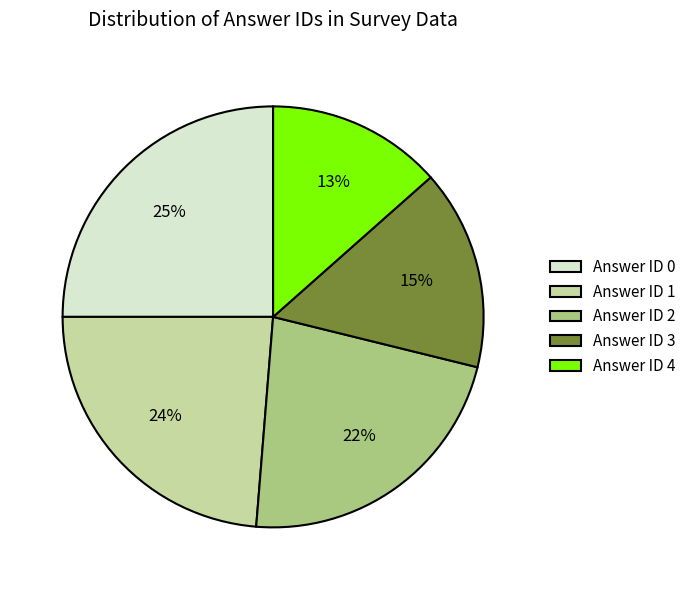

To the nearest percent, what percentage of the pie is Answer ID 3?

15%